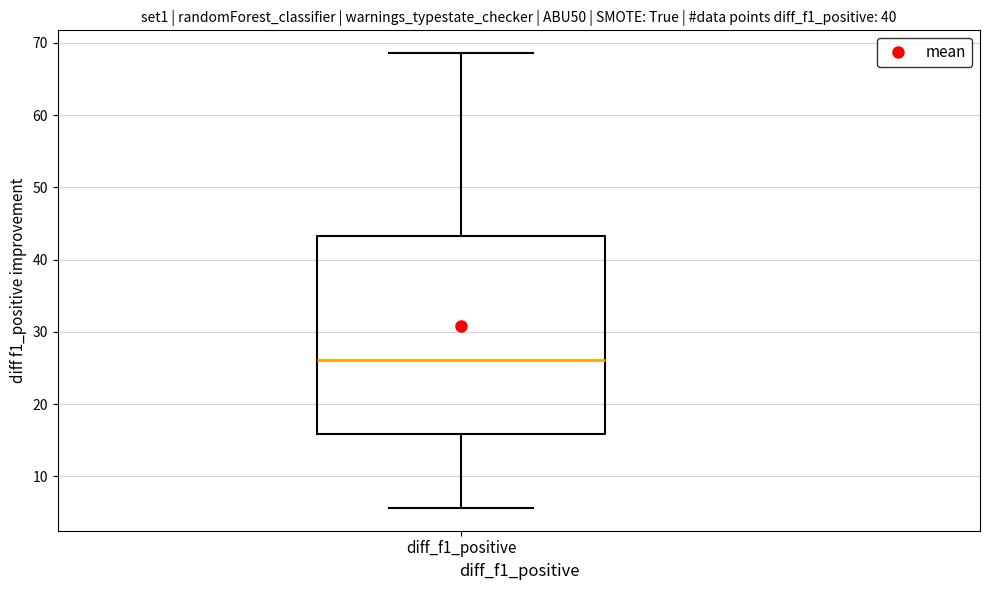

Transcribe this box plot: give where the median line is, the range the box spans, and where the two whiskers end, as read against the y-axis. The values are not printed on the chart, so give them approximately, as read against the axis.

median 26, box 16 to 43, whiskers 6 to 69